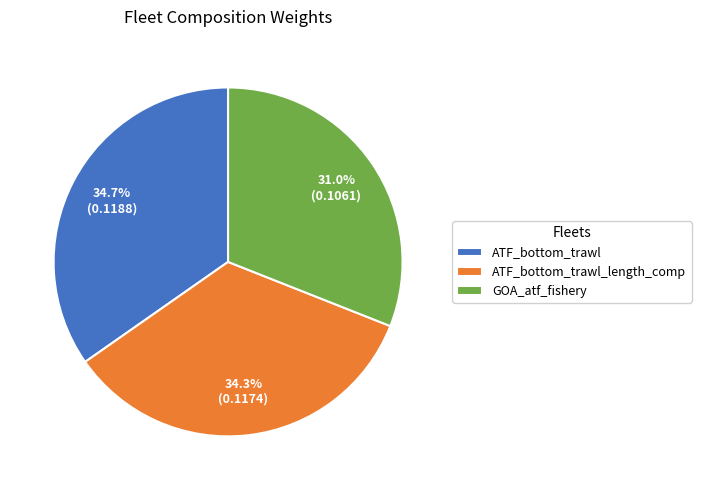

The ATF_bottom_trawl_length_comp slice represents 39% of the pie. True or false?

False